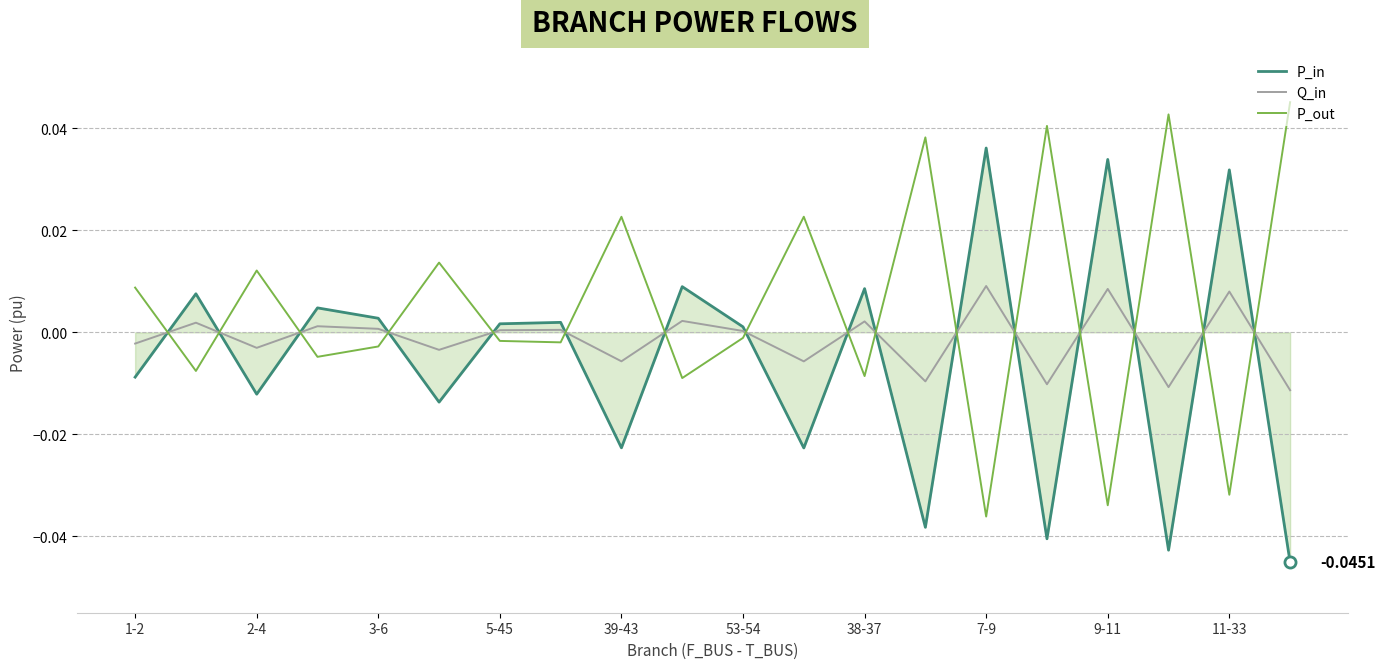

True or false: P_out and Q_in cross at least once.

True